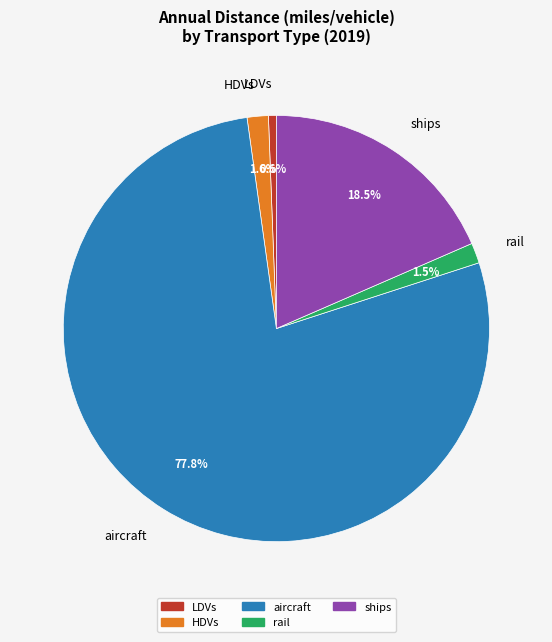

How much of the chart is everything except ships?

81.5%